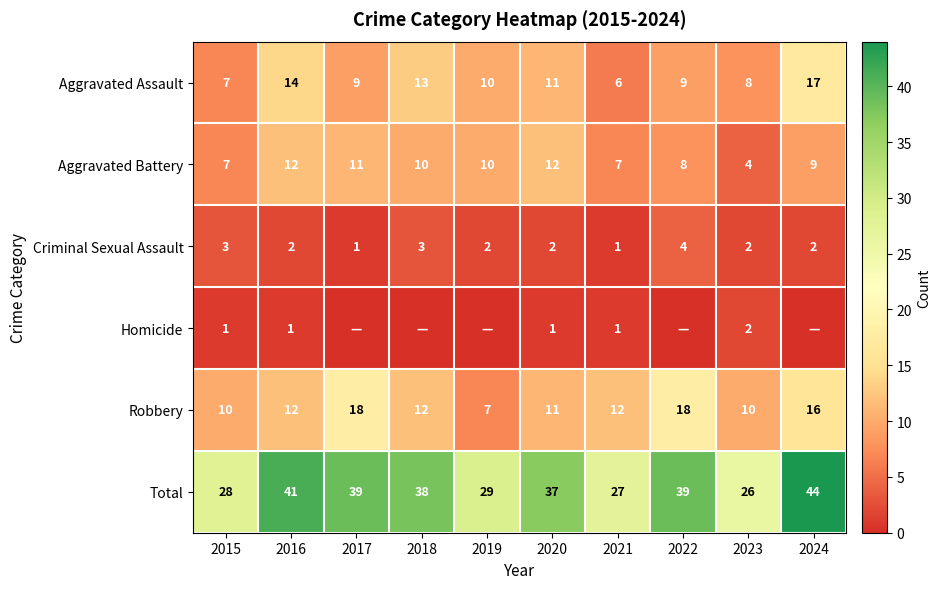

What is the total value across all series at 2023?

52